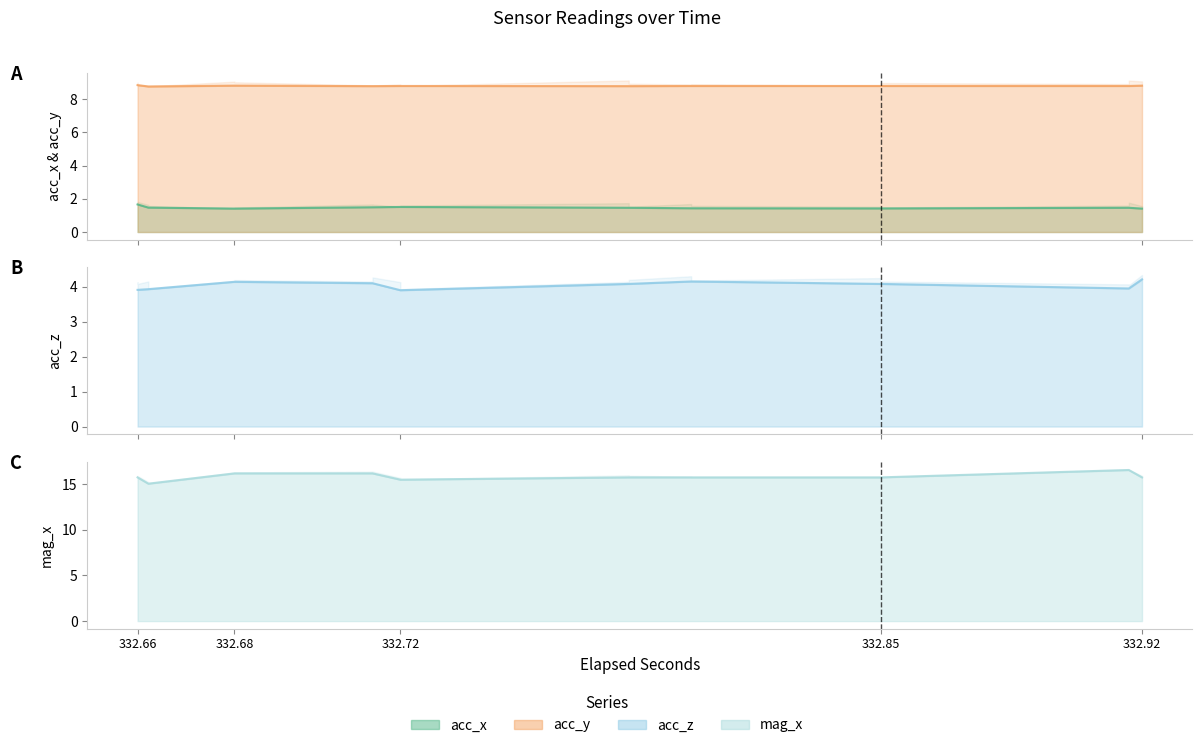

Rank the series by their average value, from highest to lowest.

mag_x, acc_y, acc_z, acc_x